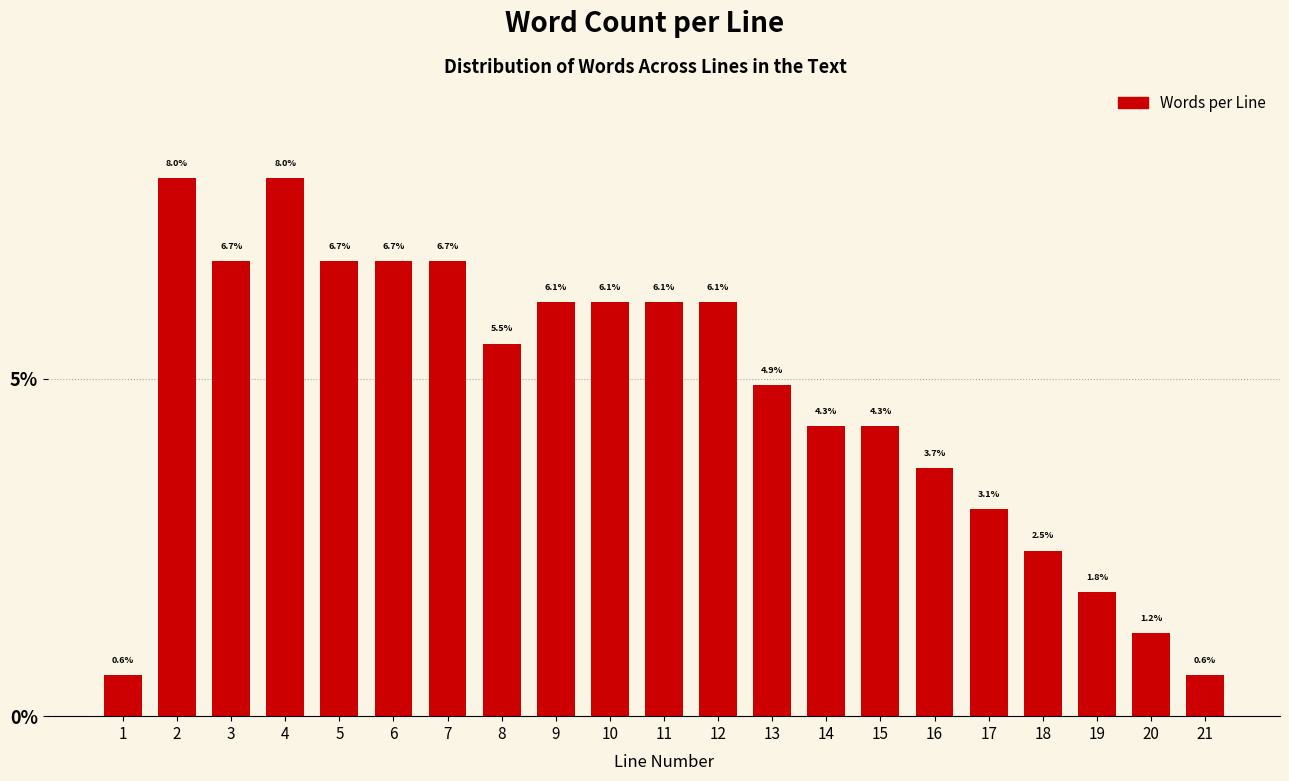

Reading left to right, list all the values displayed in this chart.

0.6	8.0	6.7	8.0	6.7	6.7	6.7	5.5	6.1	6.1	6.1	6.1	4.9	4.3	4.3	3.7	3.1	2.5	1.8	1.2	0.6